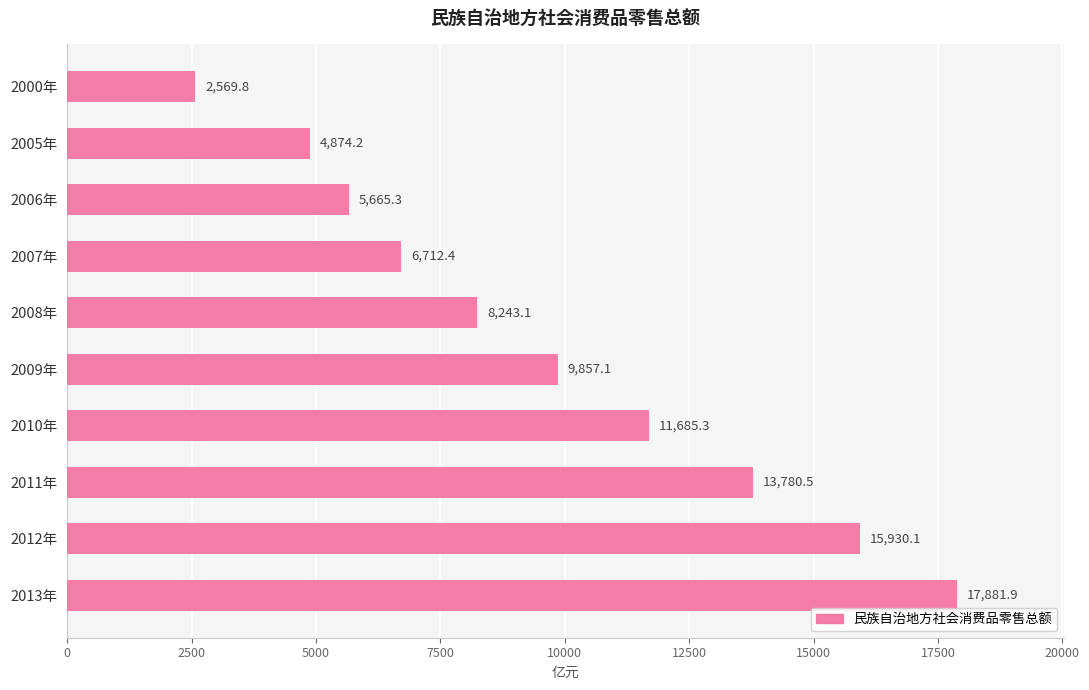

List the labels in order of value, smallest first.

2000年, 2005年, 2006年, 2007年, 2008年, 2009年, 2010年, 2011年, 2012年, 2013年